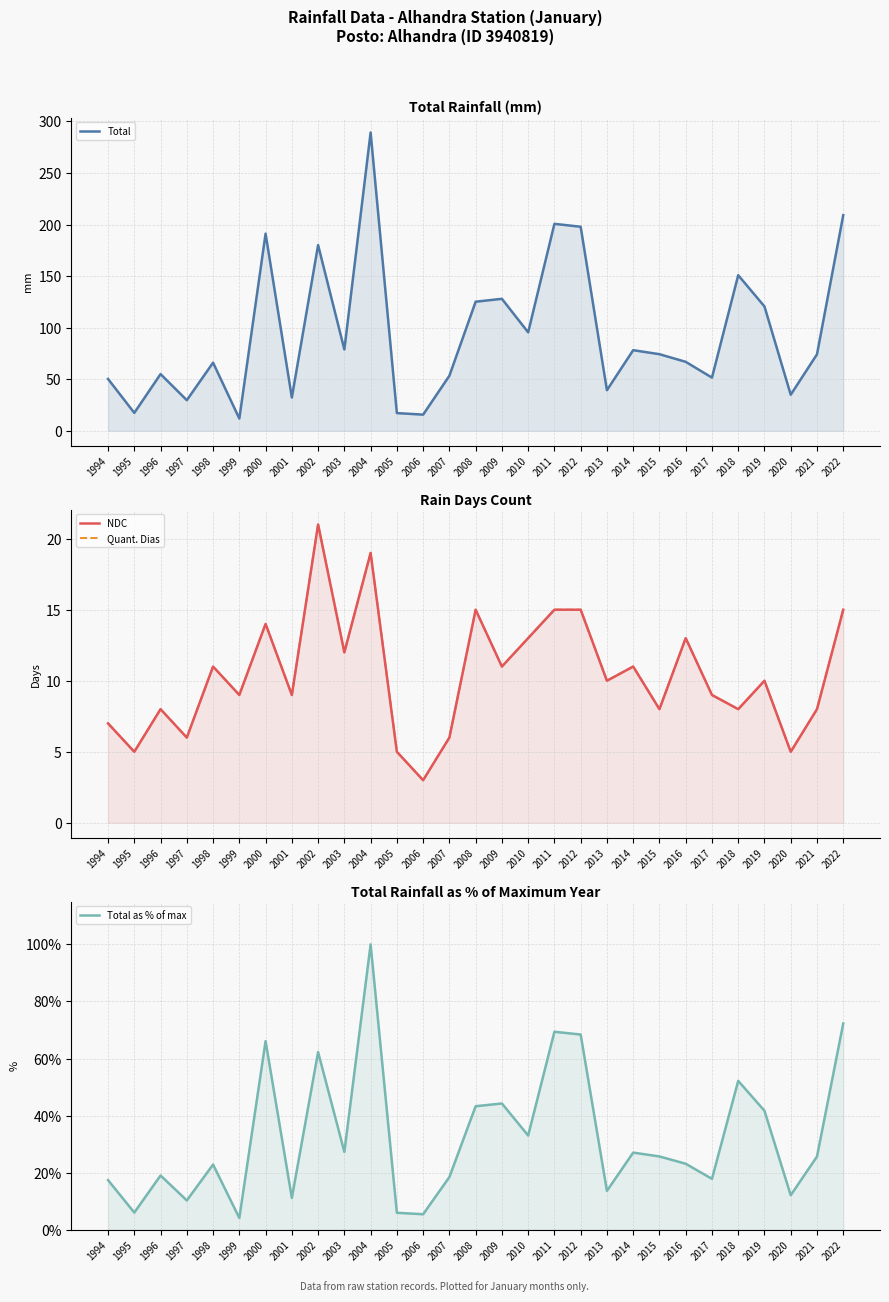

Which category has the lowest value in the Quant. Dias series?

2006